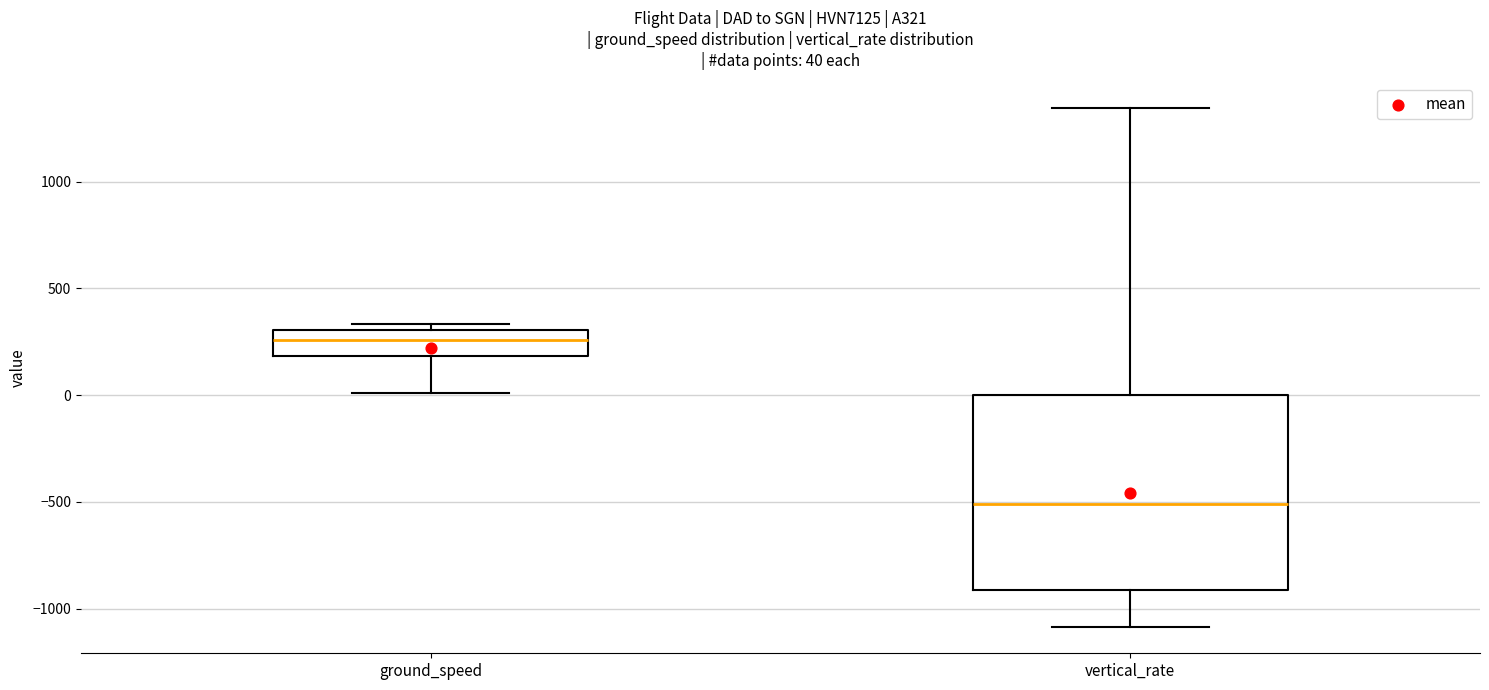

Comparing the boxes themselves (not the whiskers), which one is the tallest?

vertical_rate